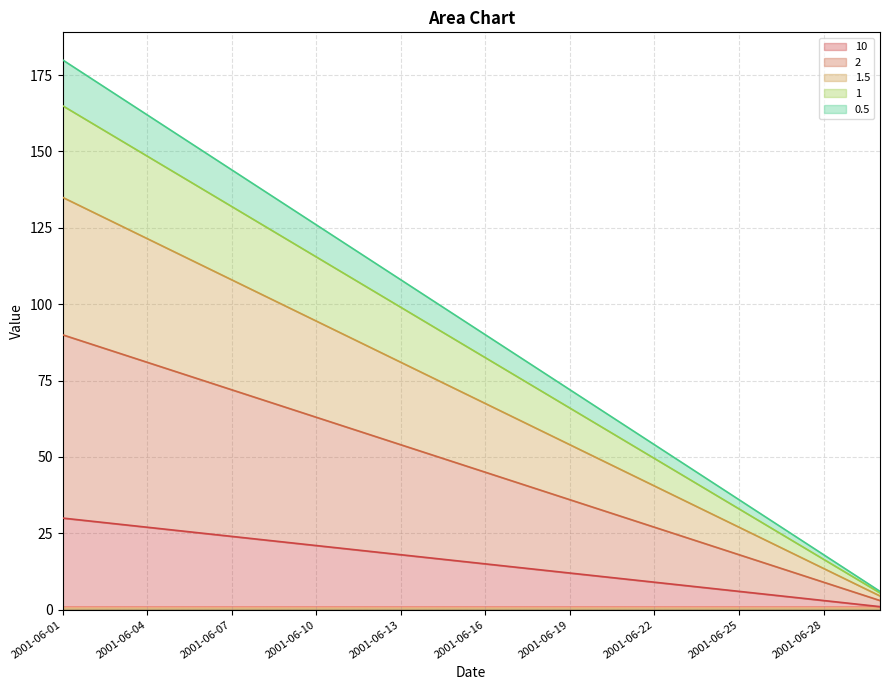

Reading left to right, transcribe all the data shown in this chart.

10: 30.0	29.0	28.0	27.0	26.0	25.0	24.0	23.0	22.0	21.0	20.0	19.0	18.0	17.0	16.0	15.0	14.0	13.0	12.0	11.0	10.0	9.0	8.0	7.0	6.0	5.0	4.0	3.0	2.0	1.0
2: 90.0	87.0	84.0	81.0	78.0	75.0	72.0	69.0	66.0	63.0	60.0	57.0	54.0	51.0	48.0	45.0	42.0	39.0	36.0	33.0	30.0	27.0	24.0	21.0	18.0	15.0	12.0	9.0	6.0	3.0
1.5: 135.0	130.5	126.0	121.5	117.0	112.5	108.0	103.5	99.0	94.5	90.0	85.5	81.0	76.5	72.0	67.5	63.0	58.5	54.0	49.5	45.0	40.5	36.0	31.5	27.0	22.5	18.0	13.5	9.0	4.5
1: 165.0	159.5	154.0	148.5	143.0	137.5	132.0	126.5	121.0	115.5	110.0	104.5	99.0	93.5	88.0	82.5	77.0	71.5	66.0	60.5	55.0	49.5	44.0	38.5	33.0	27.5	22.0	16.5	11.0	5.5
0.5: 180.0	174.0	168.0	162.0	156.0	150.0	144.0	138.0	132.0	126.0	120.0	114.0	108.0	102.0	96.0	90.0	84.0	78.0	72.0	66.0	60.0	54.0	48.0	42.0	36.0	30.0	24.0	18.0	12.0	6.0